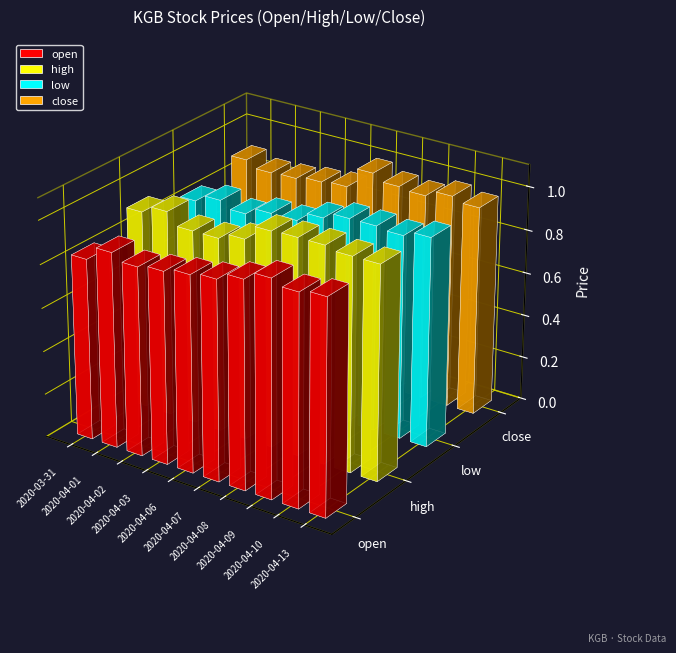

What is the highest value of the open series?

1.0